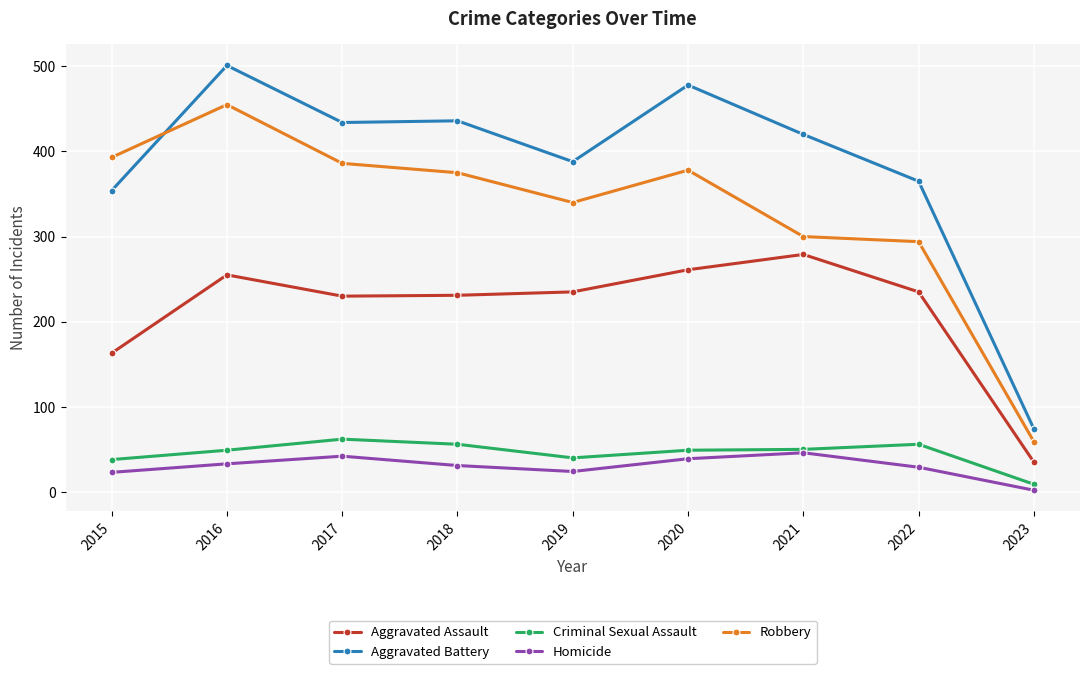

At which category does Aggravated Assault reach its first local peak?

2016